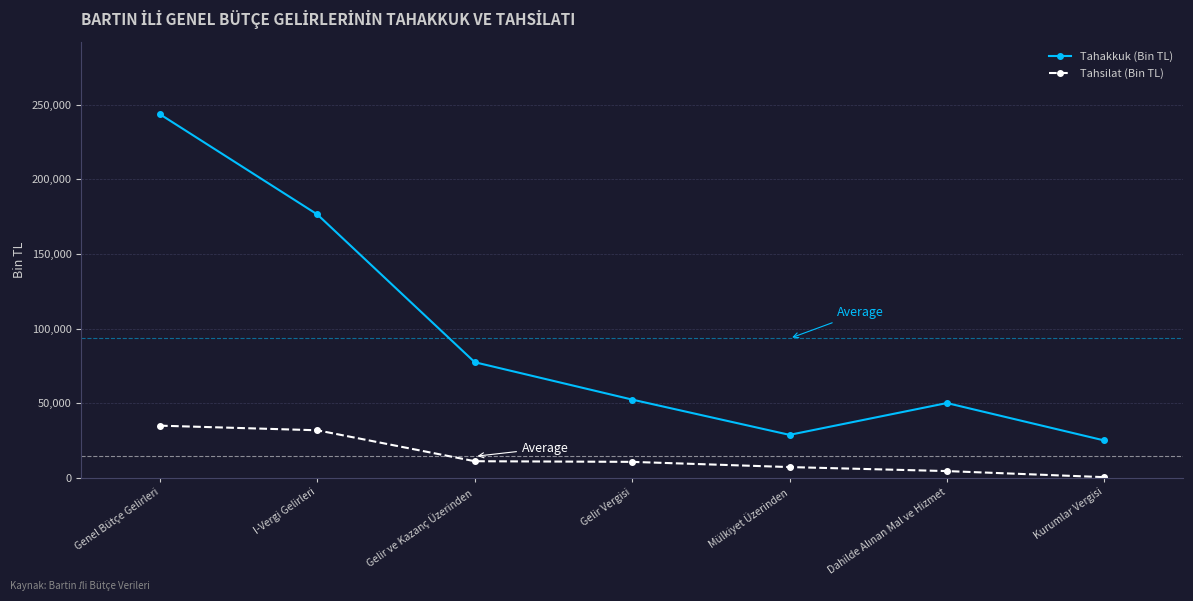

Which series has the largest range (max minus min)?

Tahakkuk (Bin TL)